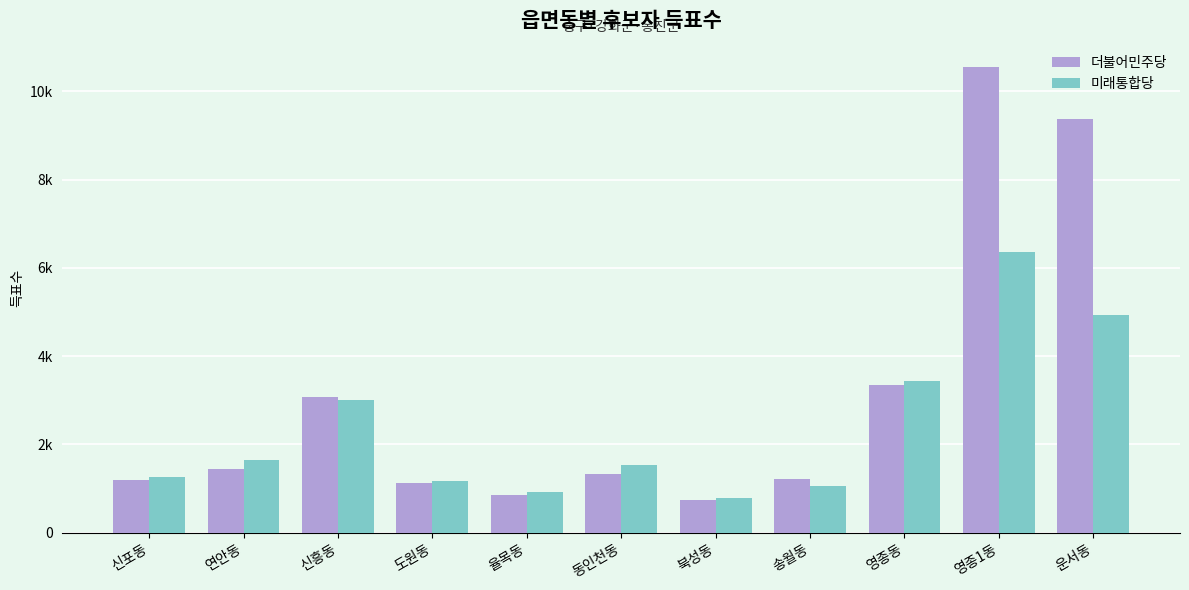

Which has a higher value, 영종1동 or 운서동?

영종1동